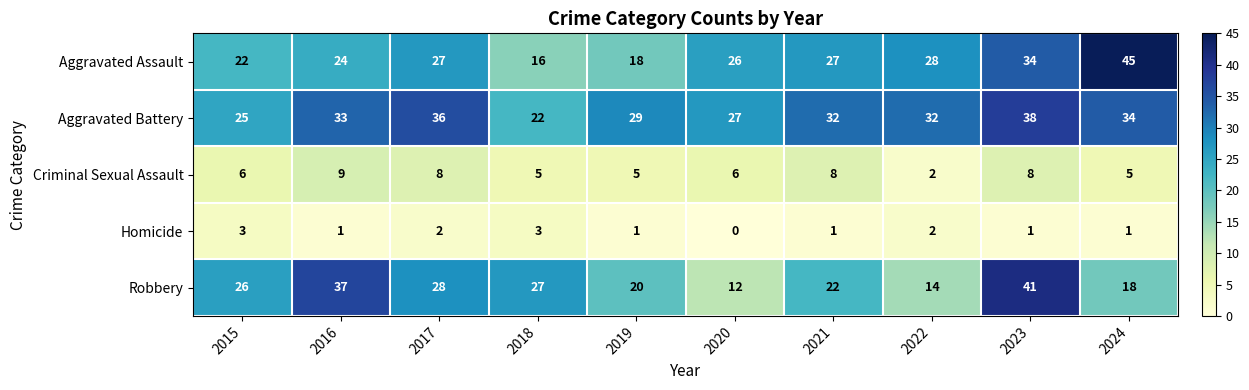

What is the difference between the highest and lowest values at 2019?

28